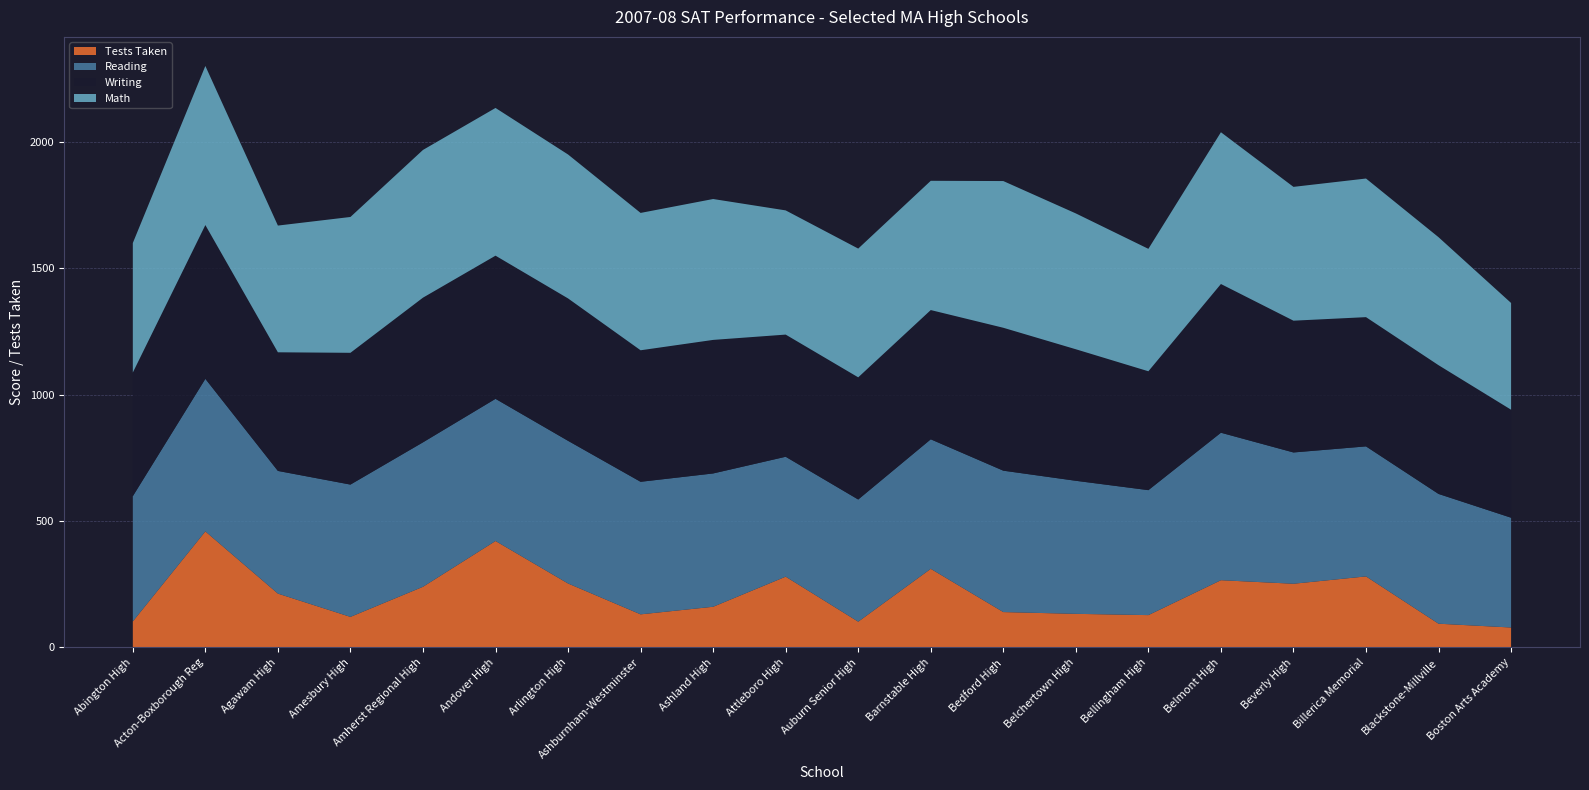

Reading right to left, list all the values displayed in this chart.

Reading: 434	513	514	519	583	494	526	559	512	483	474	527	524	564	562	571	523	485	603	495
Writing: 427	509	511	521	588	470	520	565	511	483	483	528	520	563	566	572	521	469	608	489
Math: 422	506	548	529	600	484	537	580	511	509	491	557	543	569	584	584	537	501	629	512
Tests Taken: 79	94	281	252	266	128	133	140	311	102	280	161	131	253	421	240	121	213	459	103